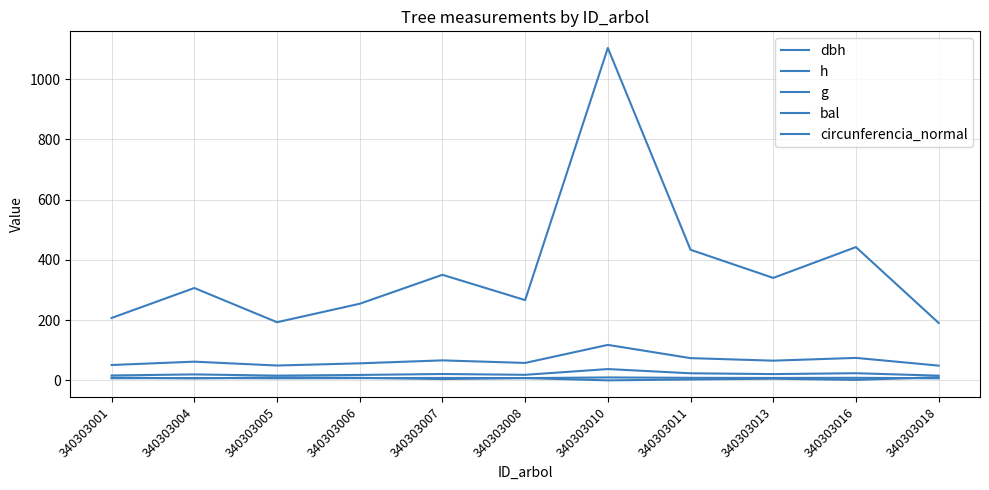

Reading right to left, extract all data points from this chart.

dbh: 340303018=15.6	340303016=23.7	340303013=20.8	340303011=23.5	340303010=37.5	340303008=18.4	340303007=21.1	340303006=18.0	340303005=15.7	340303004=19.8	340303001=16.2
h: 340303018=6.9	340303016=8.5	340303013=8.0	340303011=8.4	340303010=9.7	340303008=7.5	340303007=8.0	340303006=7.4	340303005=6.9	340303004=7.8	340303001=7.0
g: 340303018=190.7	340303016=442.4	340303013=340.1	340303011=433.6	340303010=1103.6	340303008=266.4	340303007=350.4	340303006=254.4	340303005=193.1	340303004=306.7	340303001=207.2
bal: 340303018=10.5	340303016=1.6	340303013=5.5	340303011=3.0	340303010=0.0	340303008=7.5	340303007=4.3	340303006=8.4	340303005=9.8	340303004=6.5	340303001=9.2
circunferencia_normal: 340303018=49.0	340303016=74.6	340303013=65.4	340303011=73.8	340303010=117.8	340303008=57.9	340303007=66.4	340303006=56.5	340303005=49.2	340303004=62.1	340303001=51.0